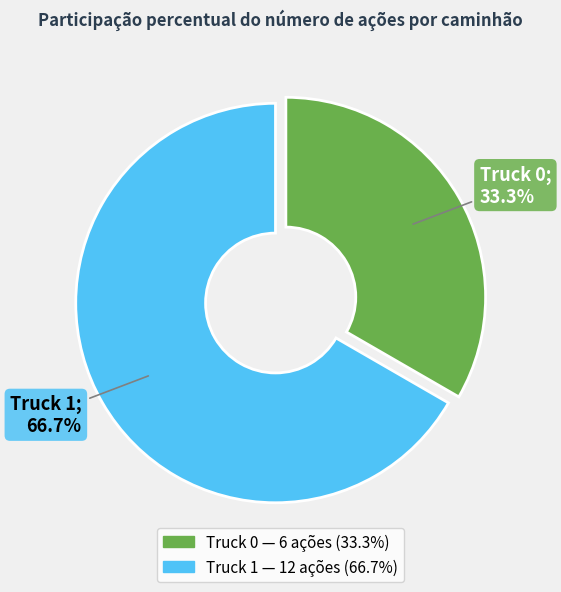

Does any single category account for the majority?

Yes